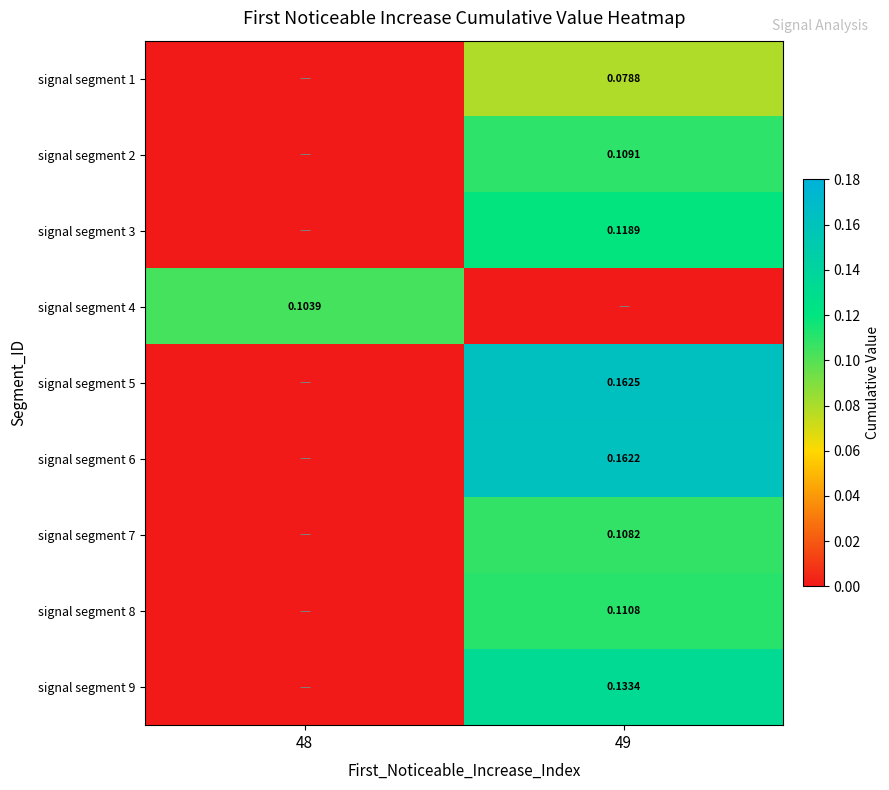

How many series are shown in this chart?

9